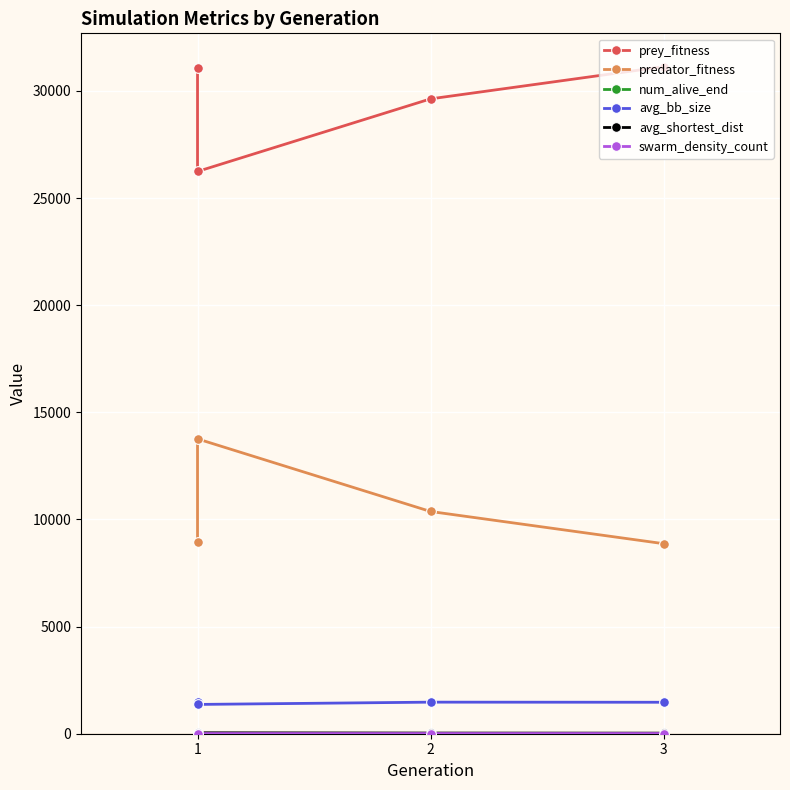

True or false: avg_shortest_dist and predator_fitness cross at least once.

False